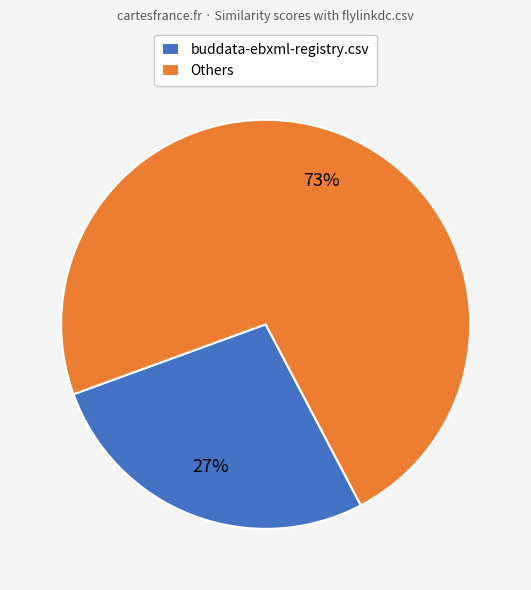

What is the largest slice in the pie chart?

Others